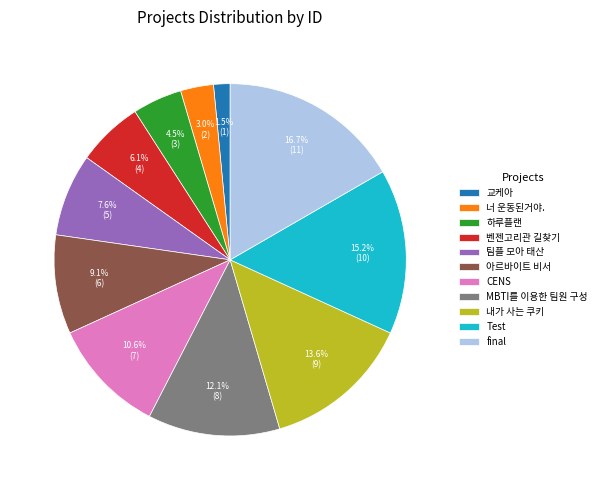

Which slice is the smallest?

교케아